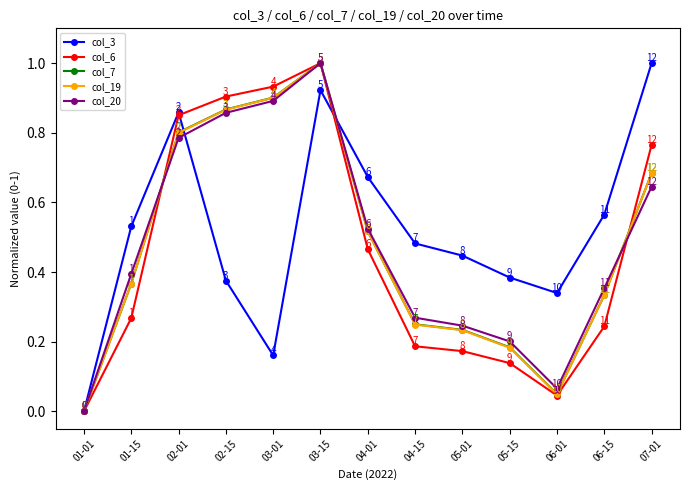

The value of col_20 at 07-01 is 0.9. True or false?

False